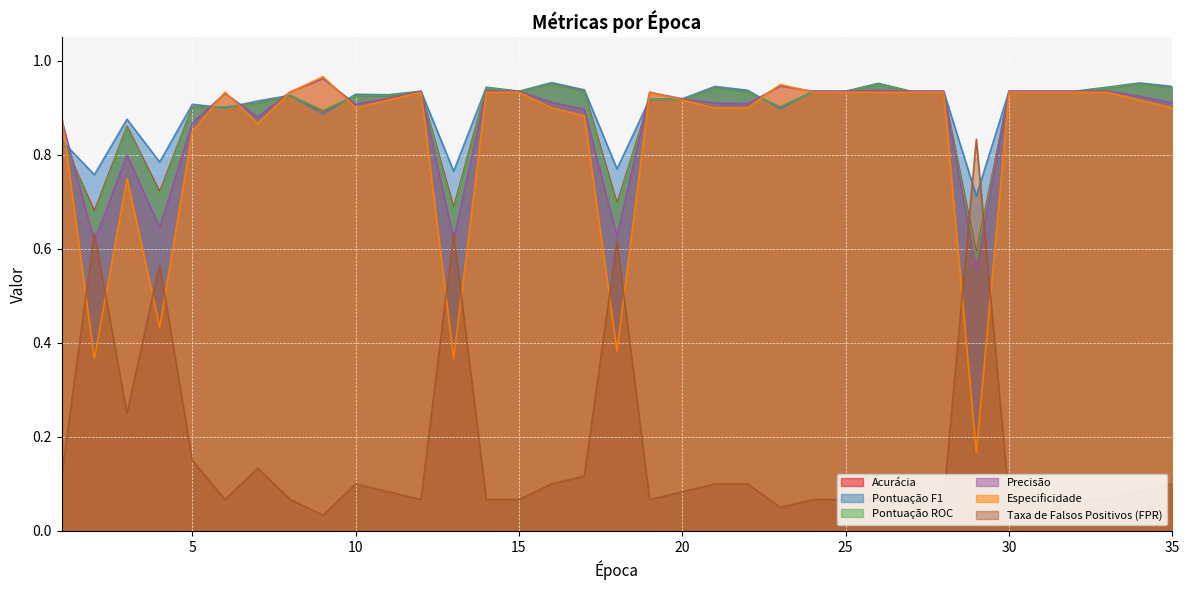

At which category does the chart reach its peak across all series?

9